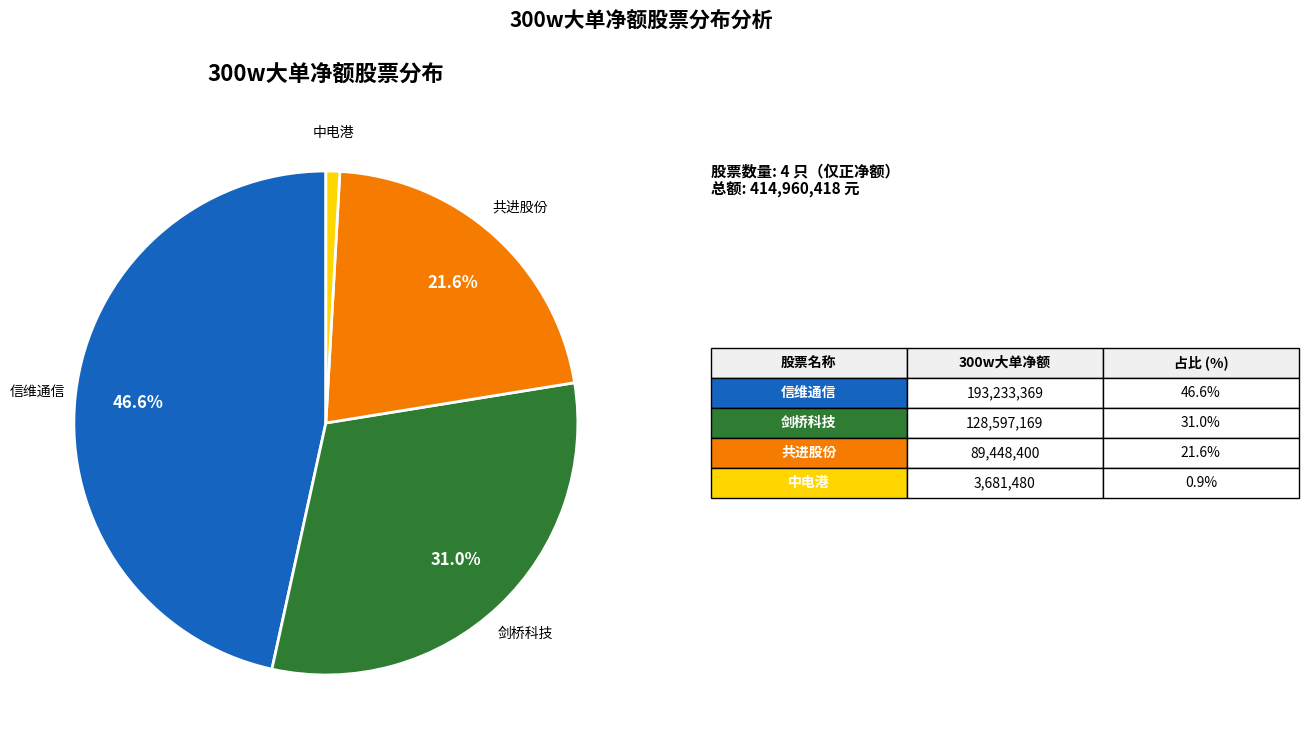

Does any single category account for the majority?

No